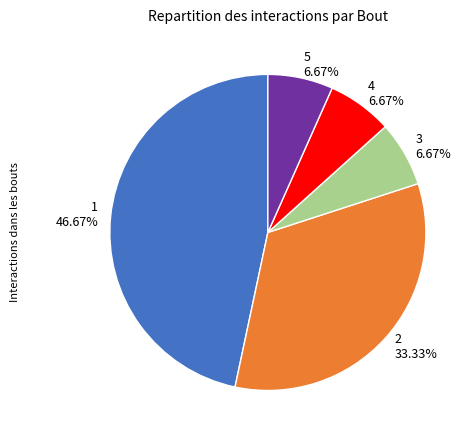

Between 3 and 1, which is larger?

1